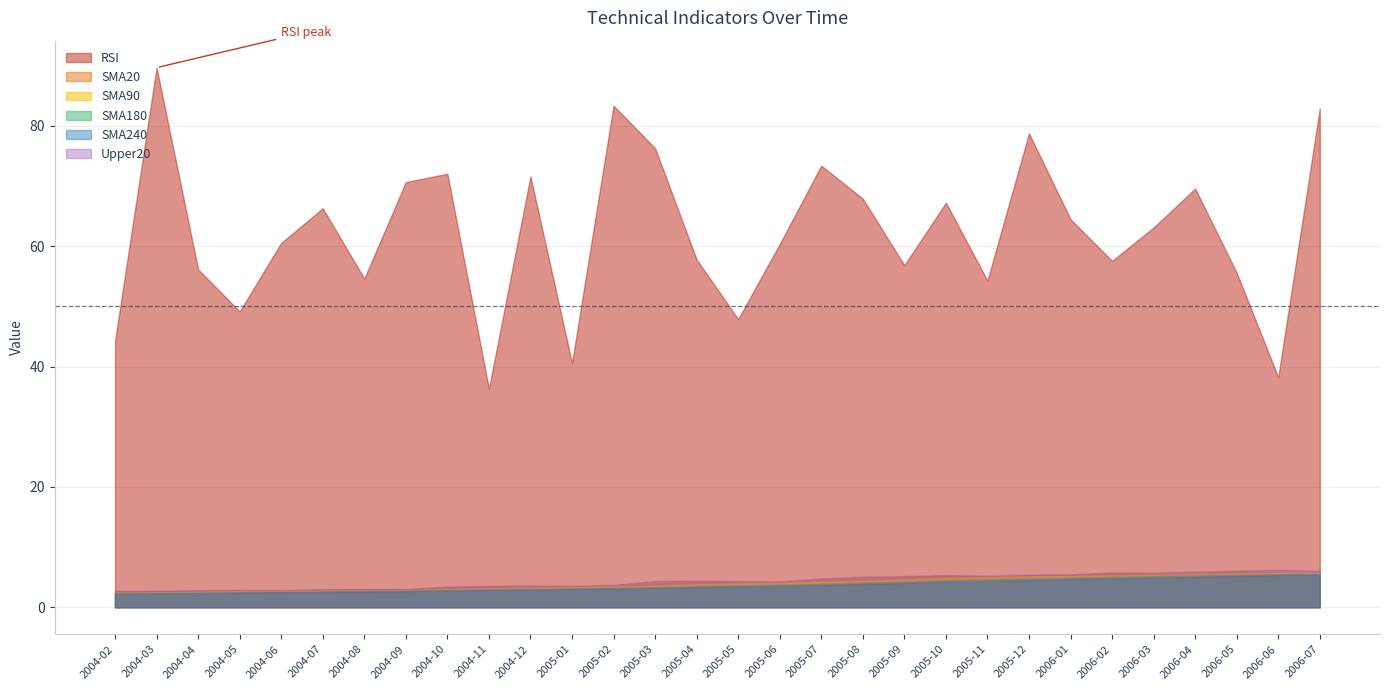

At which category is the sum across all series the highest?

2006-07